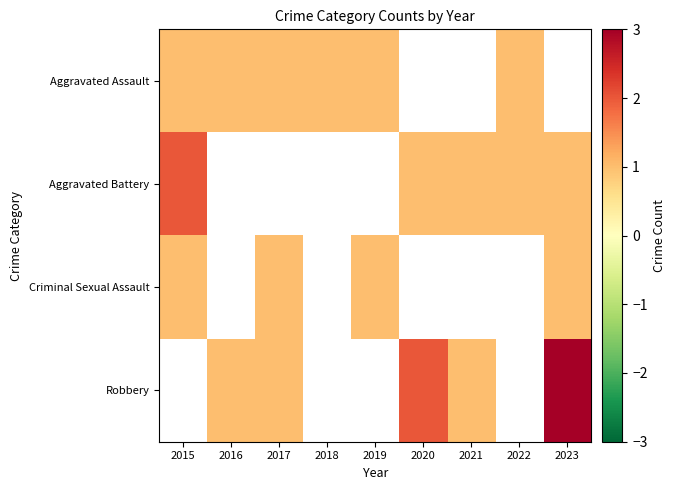

How many data points does each series have?

9